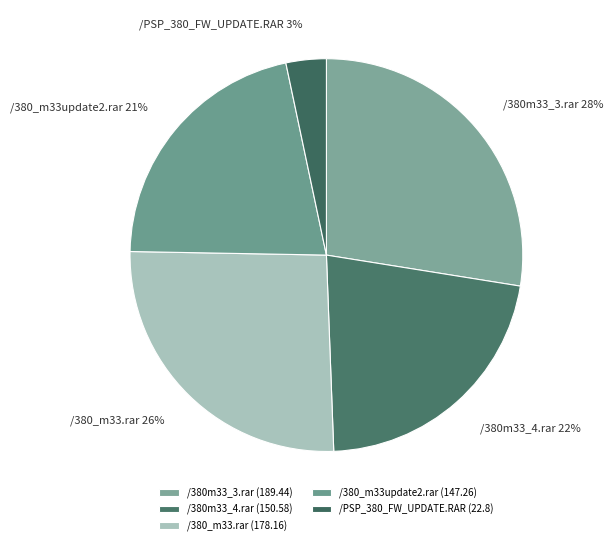

Do /380_m33.rar and /380m33_3.rar together represent more than half of the pie?

Yes